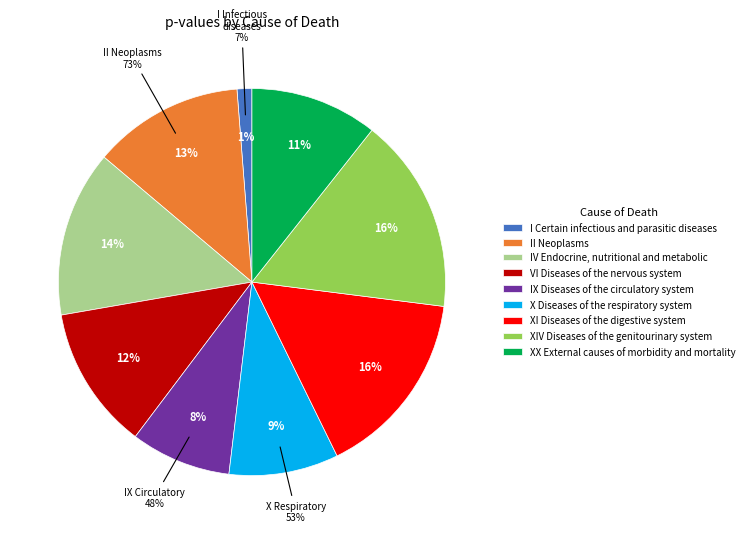

To the nearest percent, what portion does II Neoplasms represent?

13%